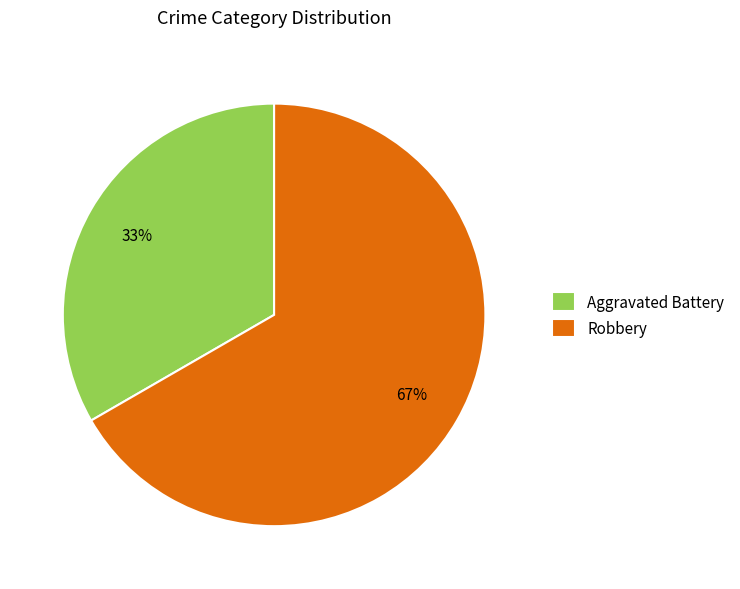

The Aggravated Battery slice represents 48% of the pie. True or false?

False